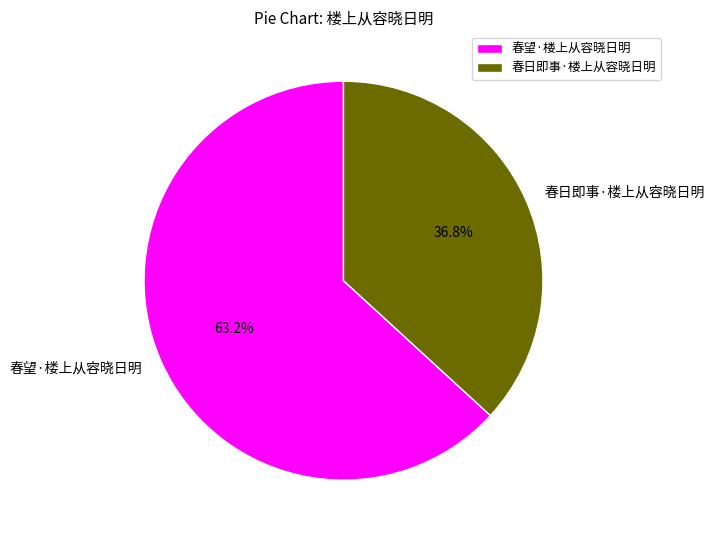

Approximately how many times larger is the value at 春日即事·楼上从容晓日明 compared to 春望·楼上从容晓日明?

0.6